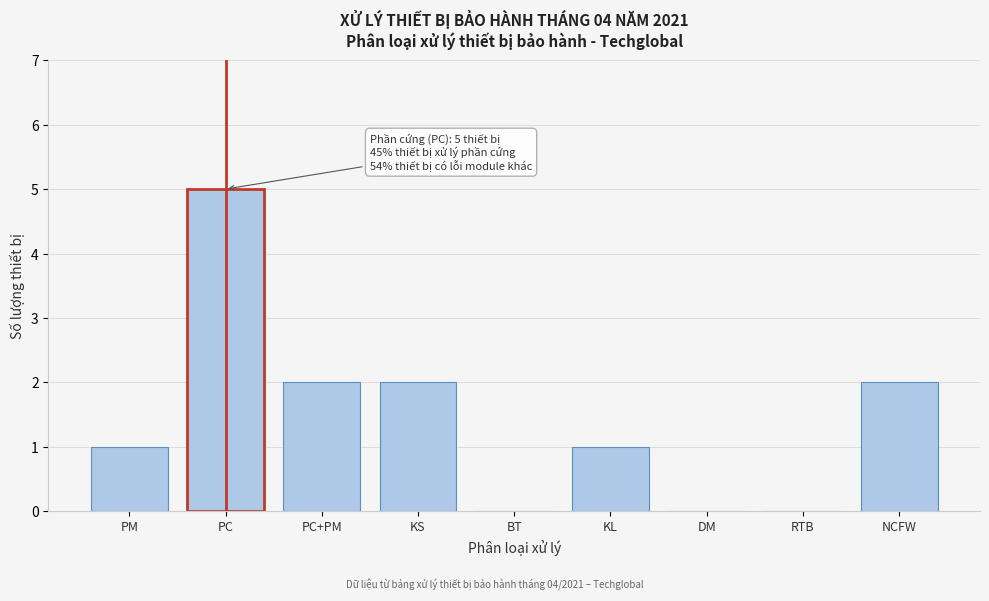

Reading left to right, transcribe all the data shown in this chart.

PM=1	PC=5	PC+PM=2	KS=2	BT=0	KL=1	DM=0	RTB=0	NCFW=2